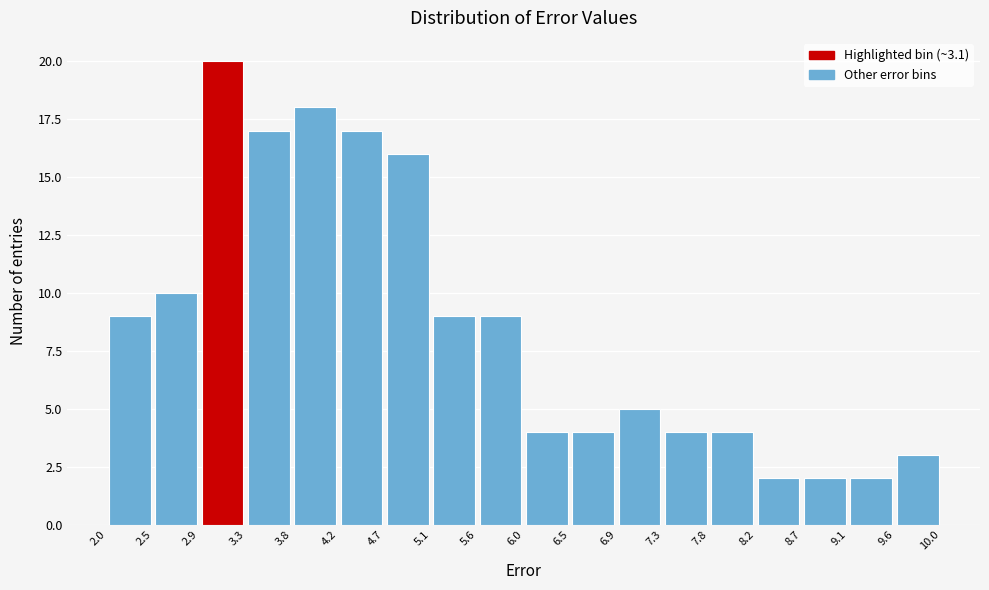

Over which range of the x-axis is the bar tallest?

2.9 to 3.3